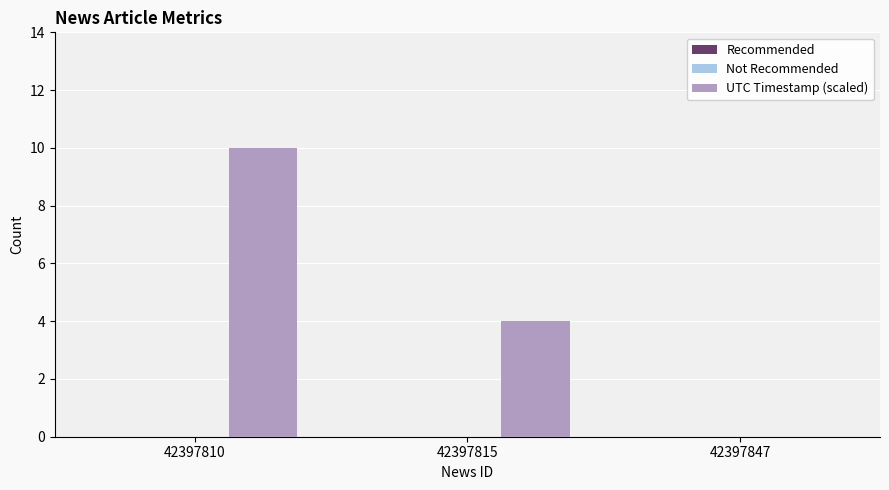

At which label does the data first exceed 3?

42397810